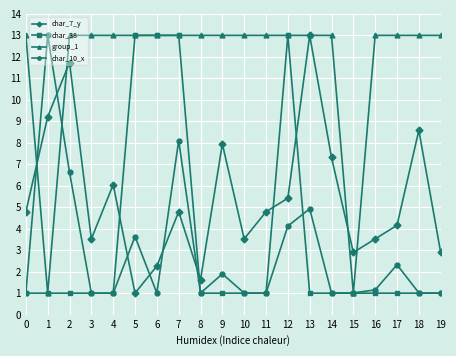

How many lines are shown in the chart?

4